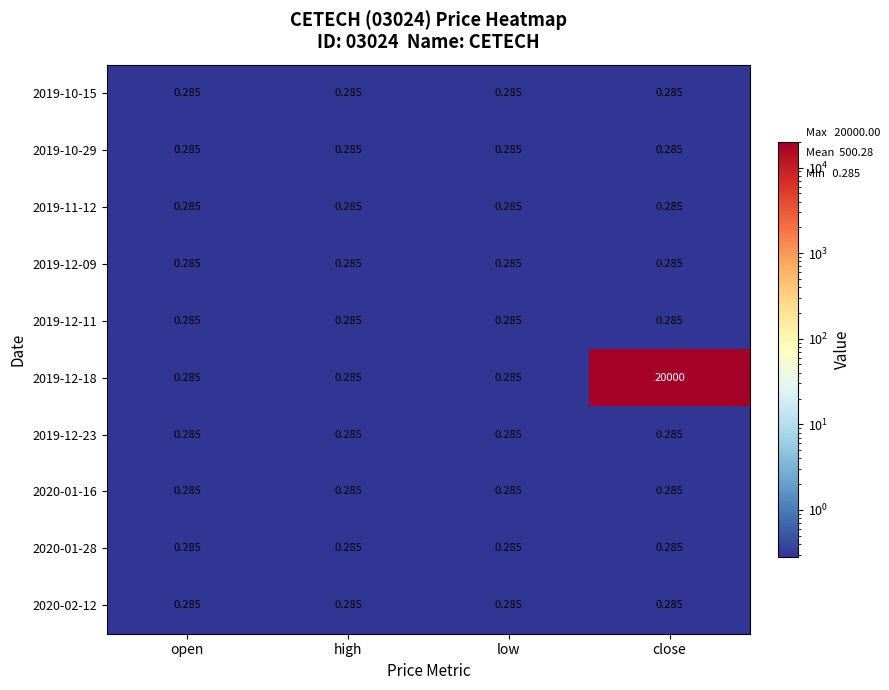

Count the number of data series in this chart.

10